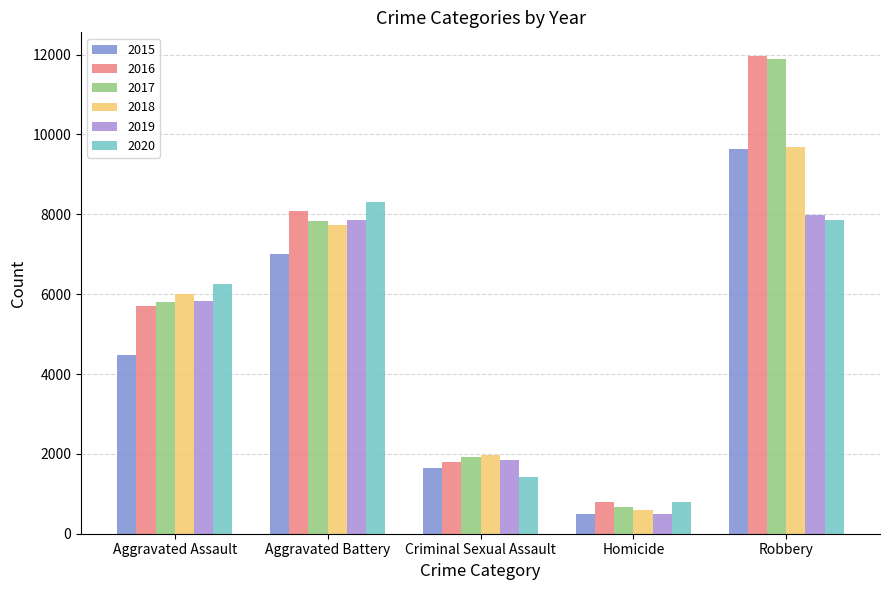

What is the total value across all series at Aggravated Assault?

34089